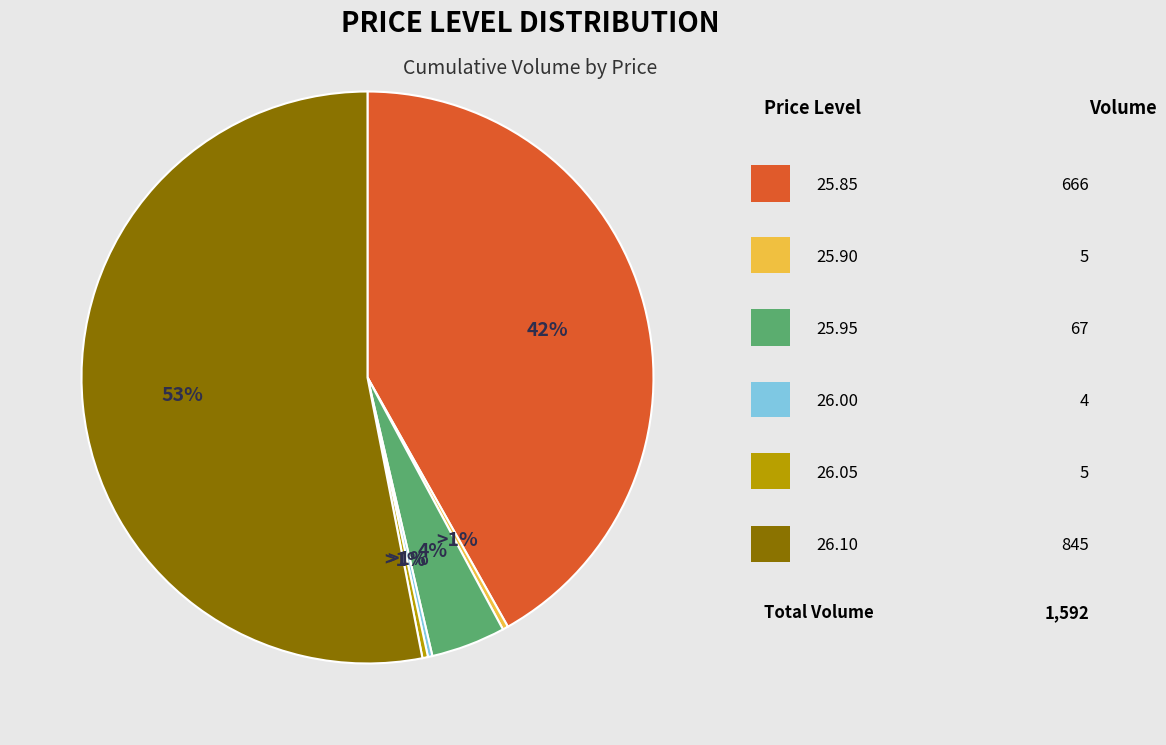

Which category has the biggest portion of the pie?

26.10